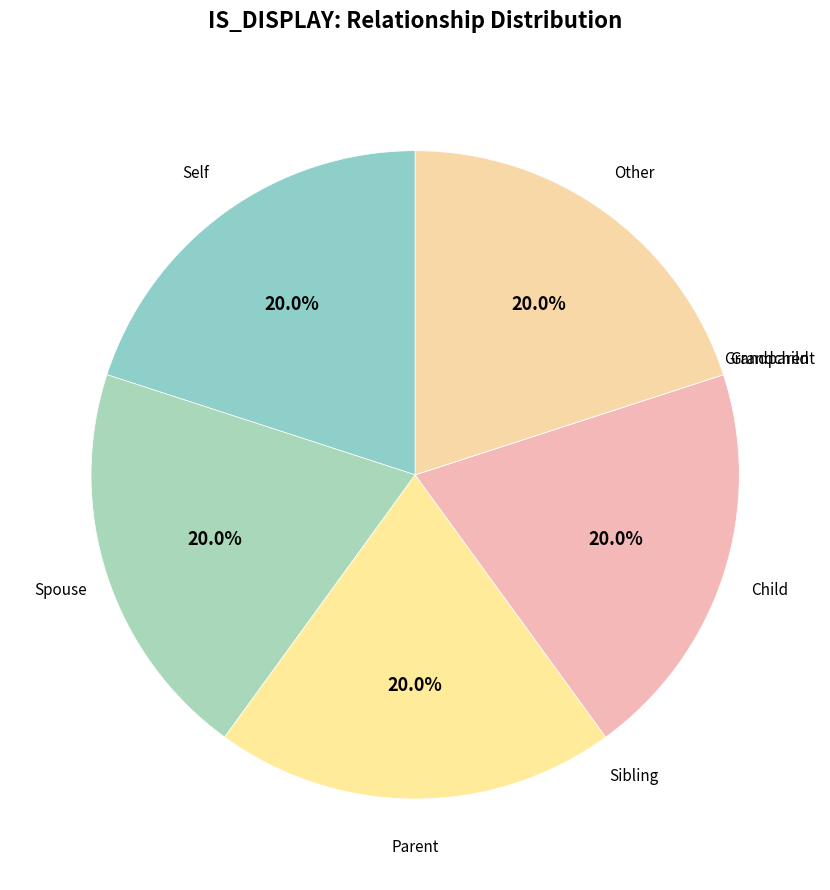

Count the number of slices in the pie.

8